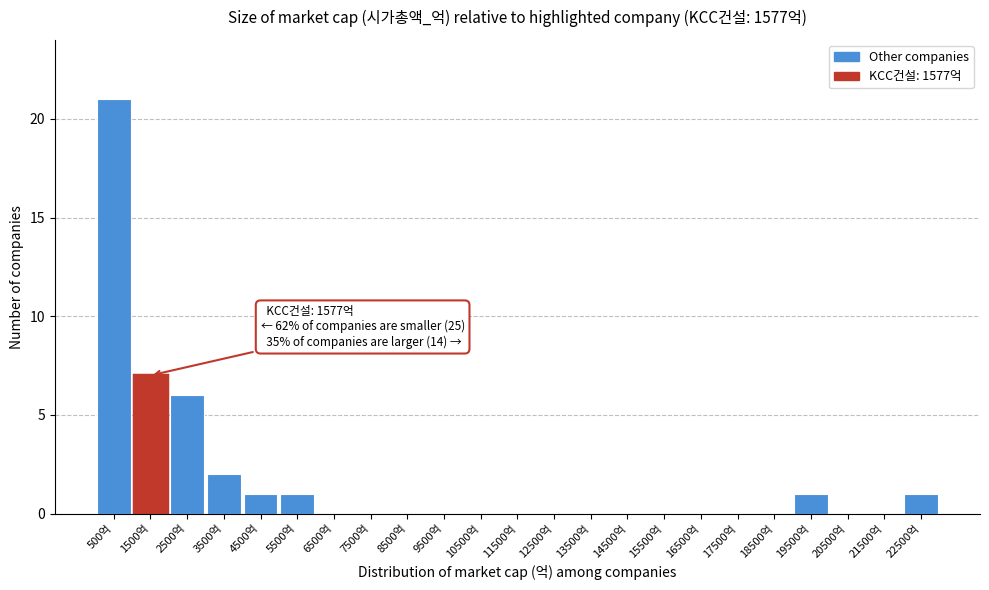

Over which range of the x-axis is the bar tallest?

0 to 1000